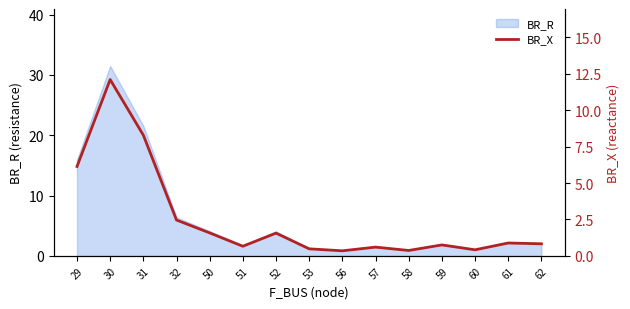

Reading left to right, list all the values displayed in this chart.

29=6.1	30=12.1	31=8.3	32=2.5	50=1.6	51=0.7	52=1.6	53=0.5	56=0.3	57=0.6	58=0.4	59=0.8	60=0.4	61=0.9	62=0.8